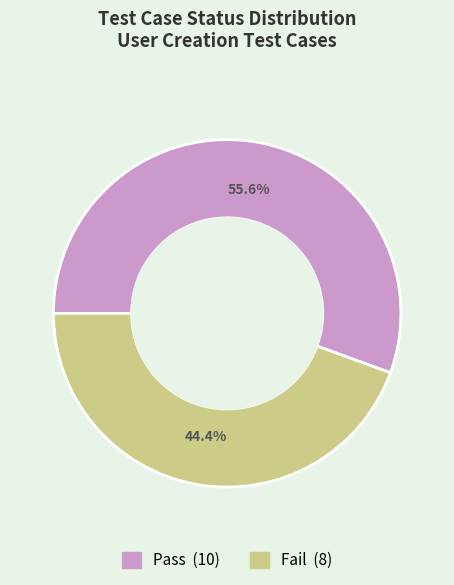

Is it true that Pass is 56% of the pie?

True